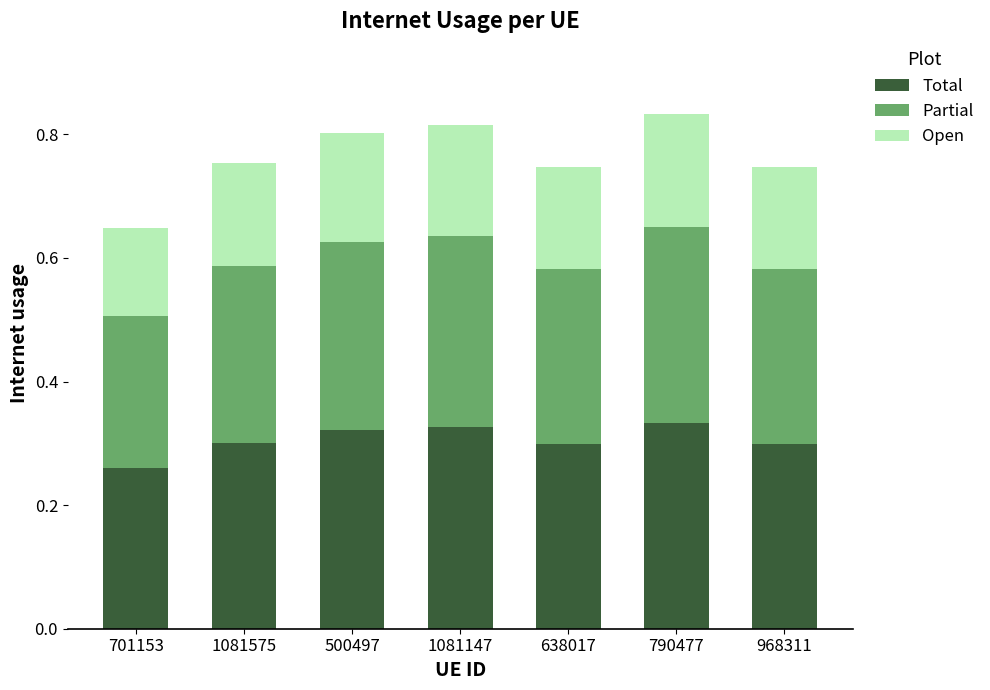

At which label does Total reach its minimum?

701153